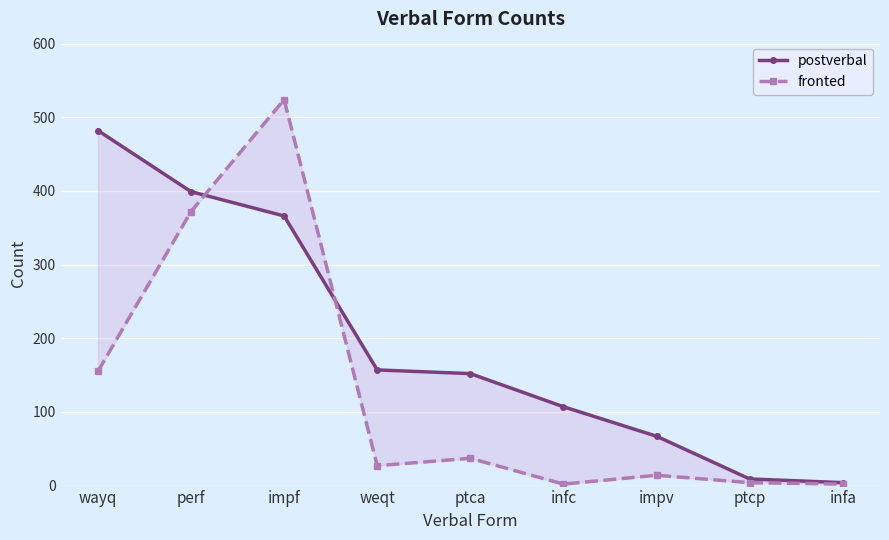

How many data points in fronted are above 27?

4